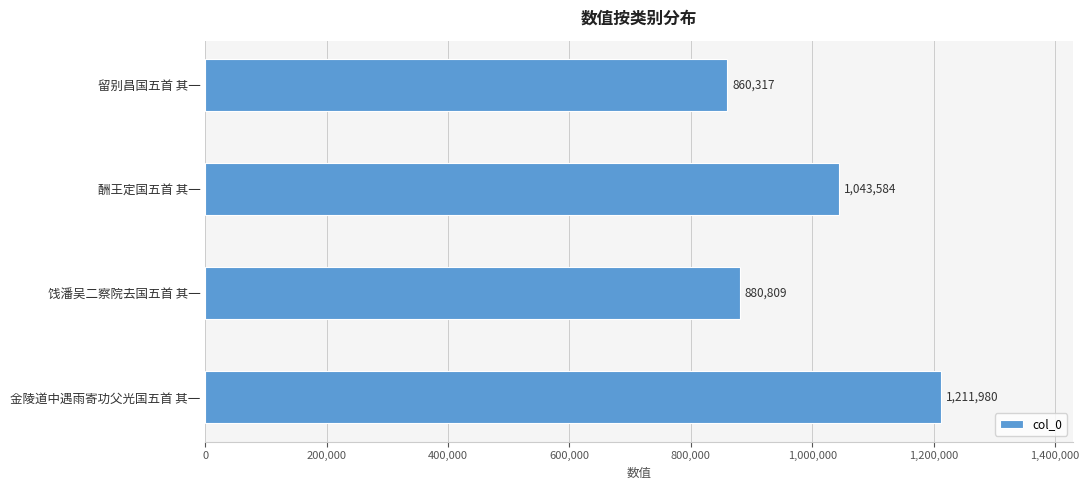

Reading bottom to top, transcribe all the data shown in this chart.

金陵道中遇雨寄功父光国五首 其一=1211980	饯潘吴二察院去国五首 其一=880809	酬王定国五首 其一=1043584	留别昌国五首 其一=860317